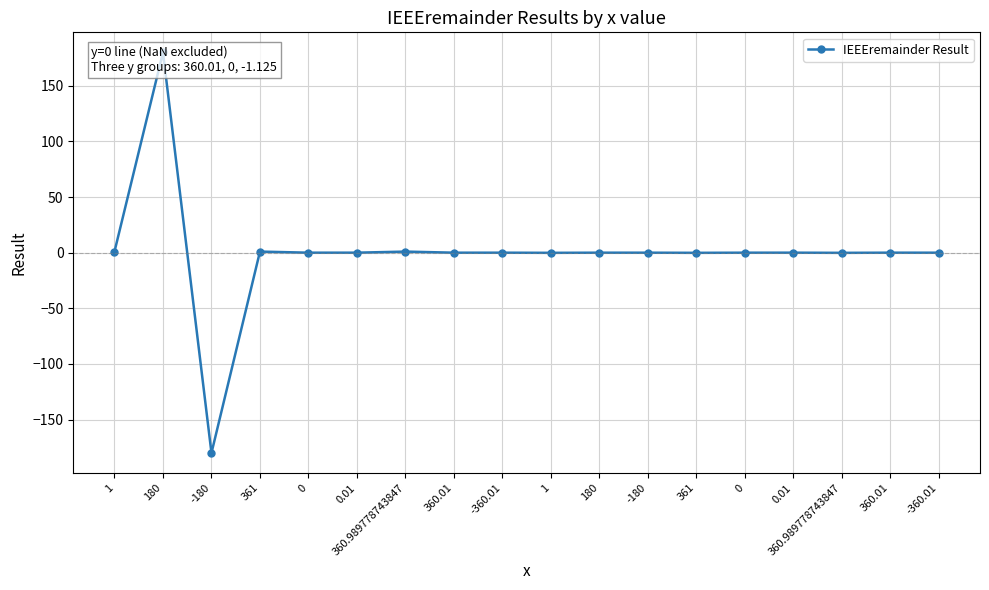

How many negative values are there?

5